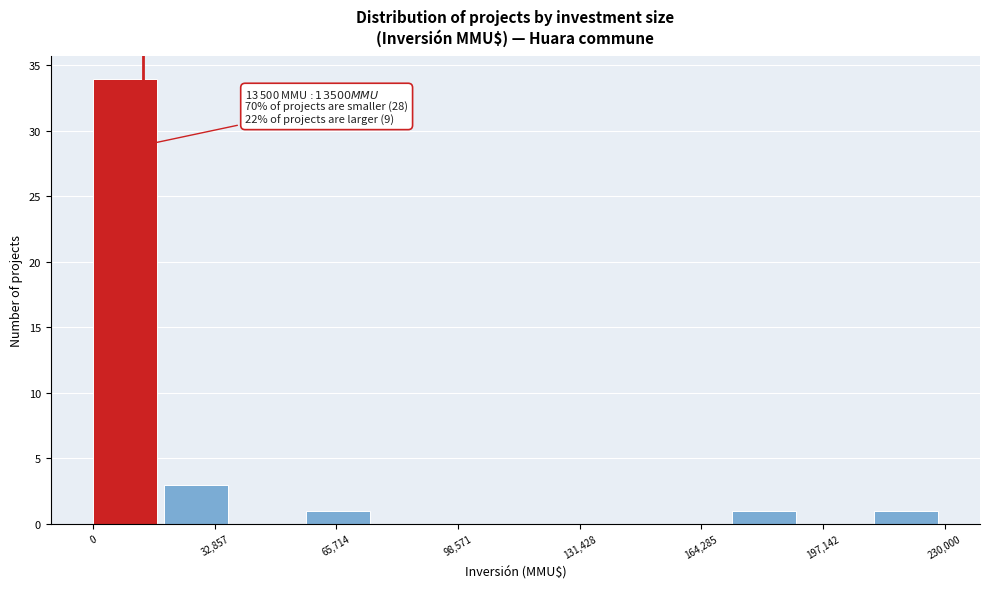

Around what value on the x-axis is the tallest bar? Give the approximate position of its centre, as read against the axis.

10000